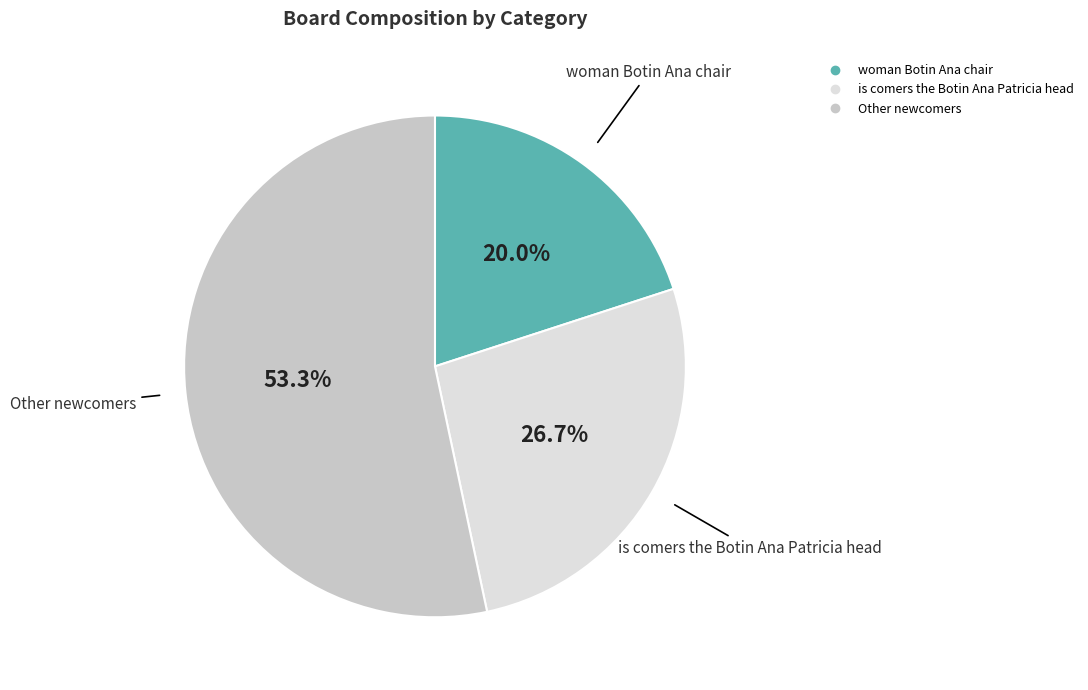

Does Other newcomers represent more than half of the total?

Yes